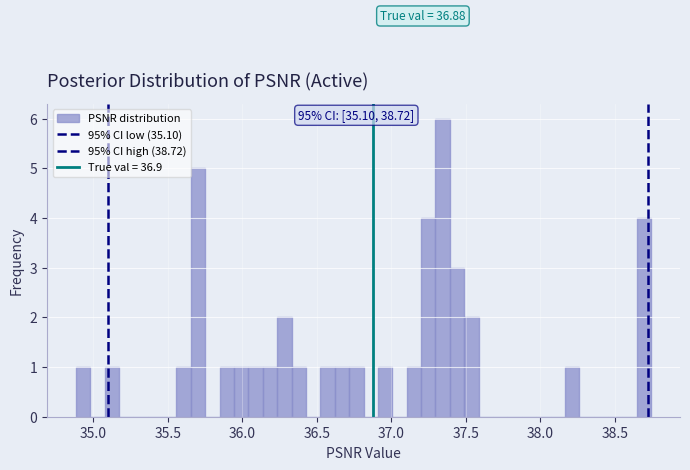

Around what value on the x-axis is the tallest bar? Give the approximate position of its centre, as read against the axis.

37.35